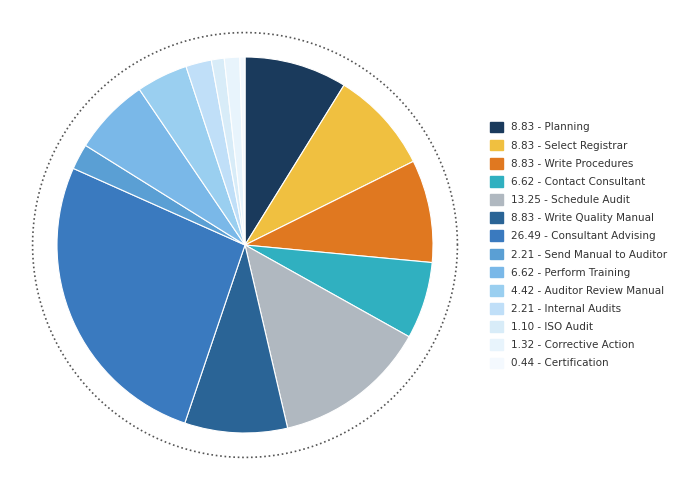

The Write Quality Manual slice represents 9% of the pie. True or false?

True